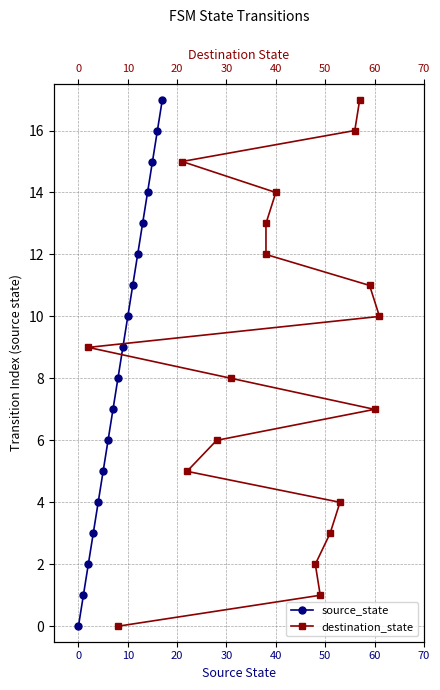

Is it true that source_state equals 16 at 10?

False